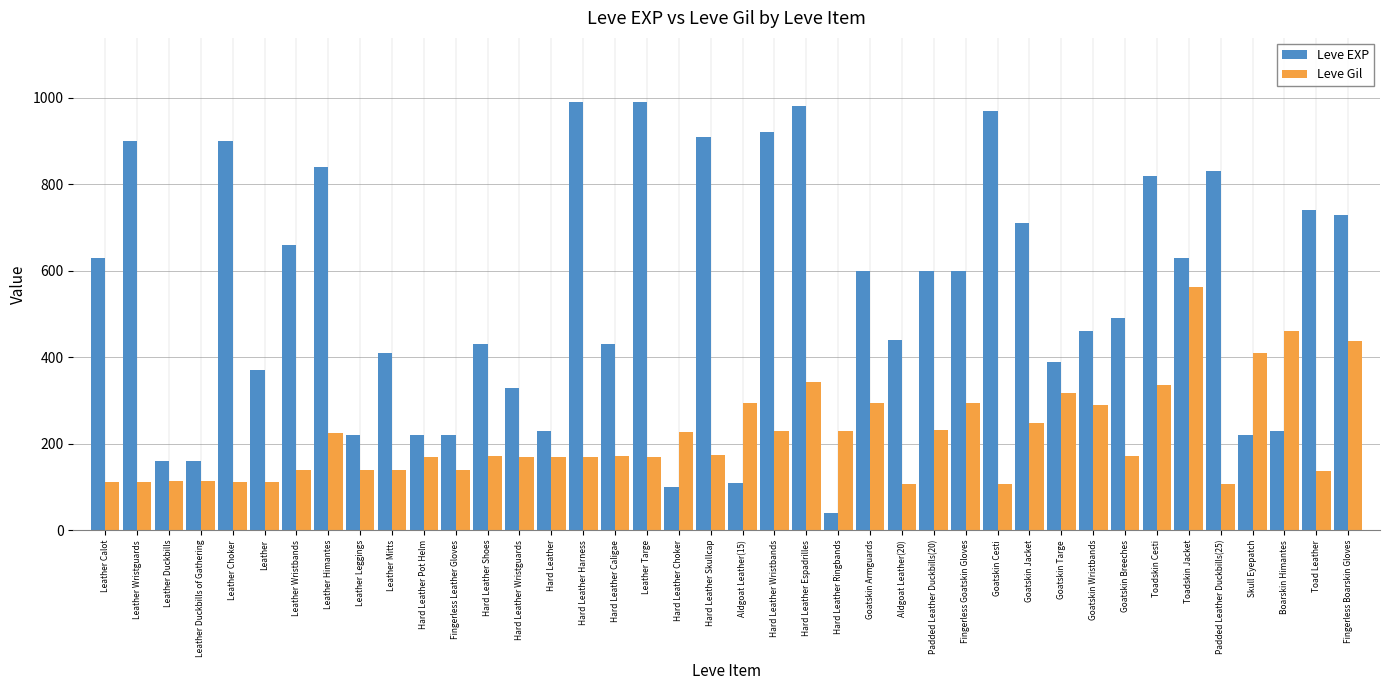

List the series in order of their peak value, highest first.

Leve EXP, Leve Gil